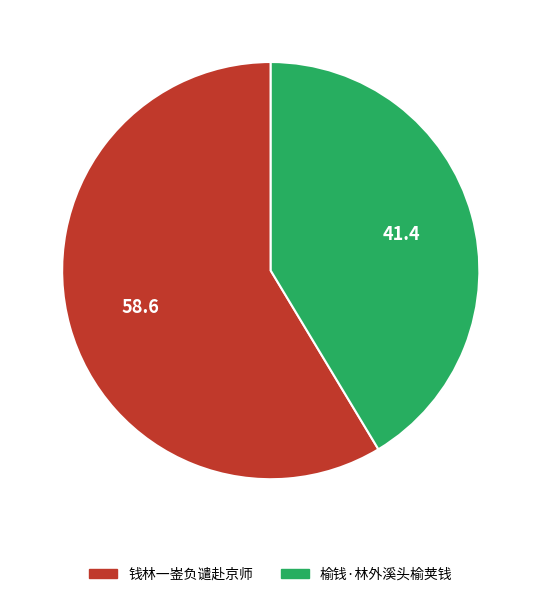

What is the smallest slice in the pie chart?

榆钱·林外溪头榆荚钱